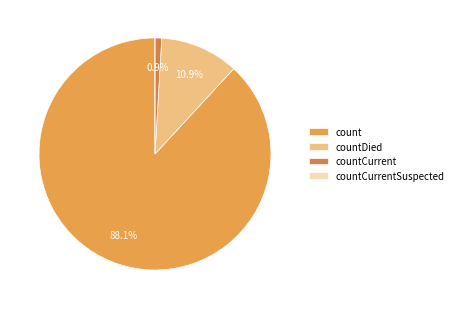

Rank the categories by value from lowest to highest.

countCurrentSuspected, countCurrent, countDied, count